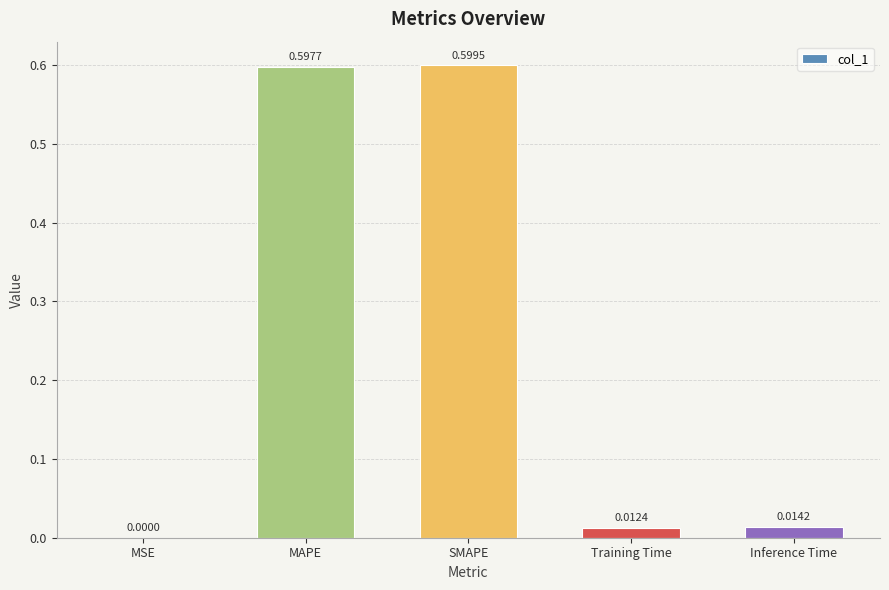

Which has a higher value, MSE or Inference Time?

Inference Time